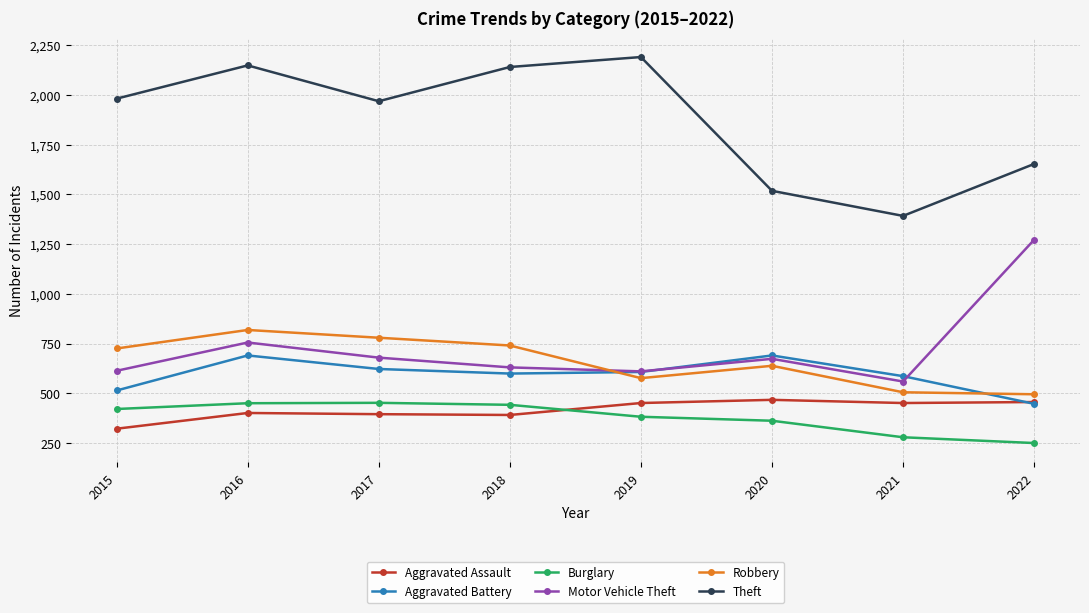

What is the difference between the maximum and minimum values in the Theft series?

798